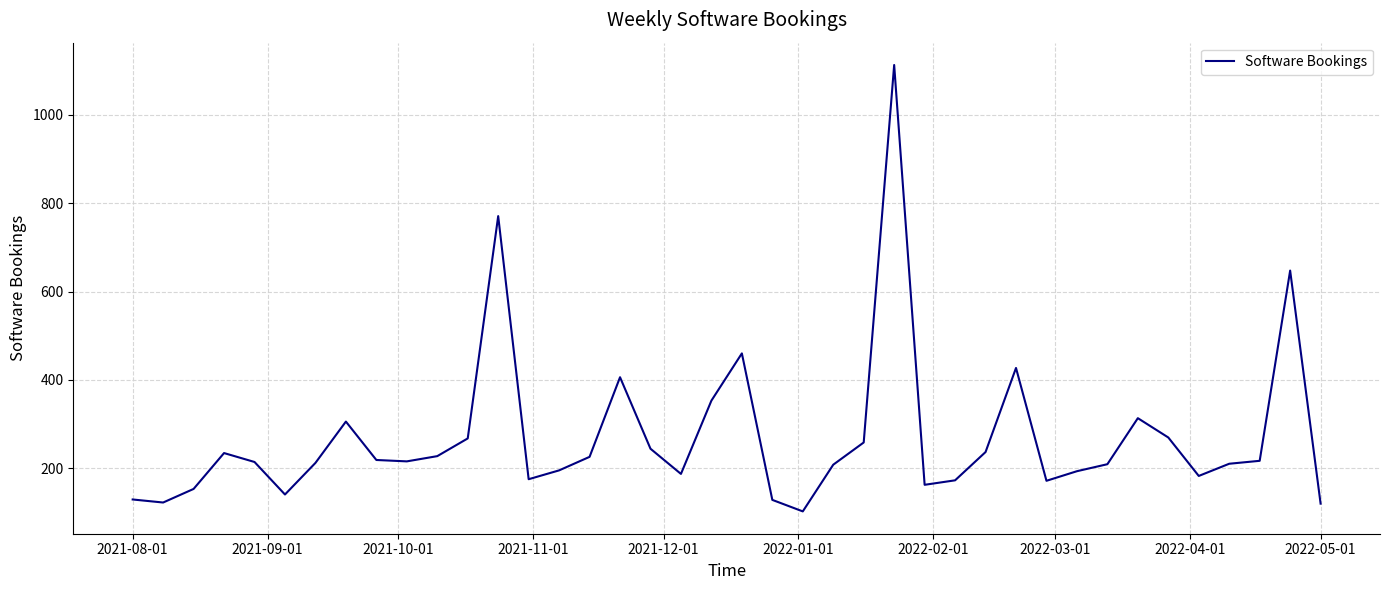

What is the smallest value displayed?

102.9